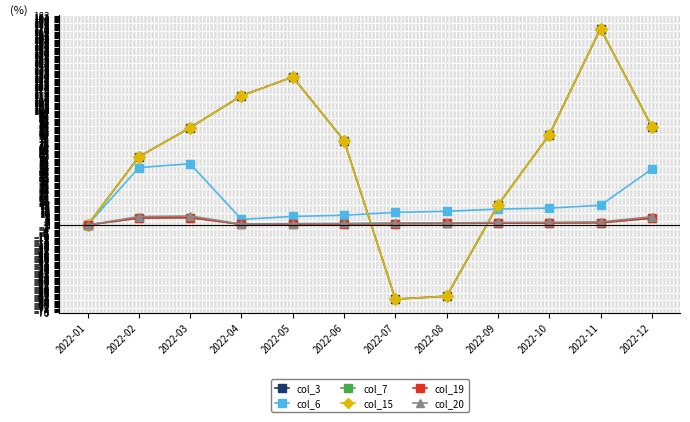

At which label is col_6 closest to 26?

2022-11